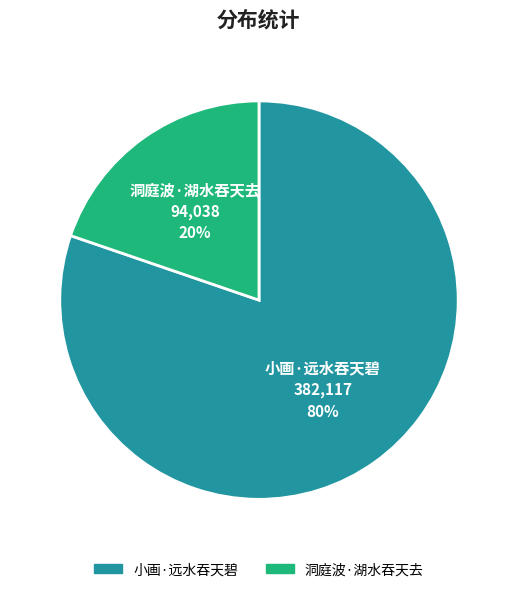

How many slices are in this pie chart?

2